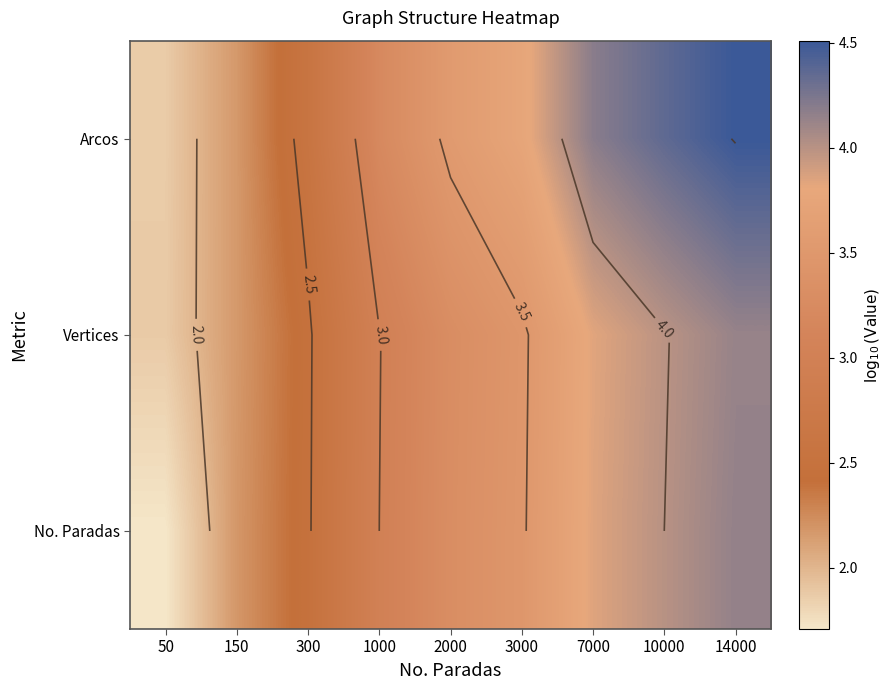

At which label does No. Paradas reach its minimum?

50